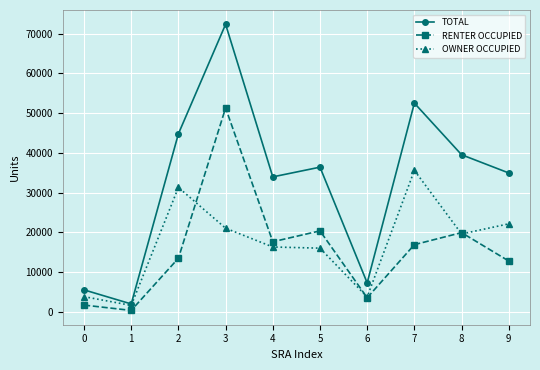

At how many categories does at least one series exceed 40523?

3